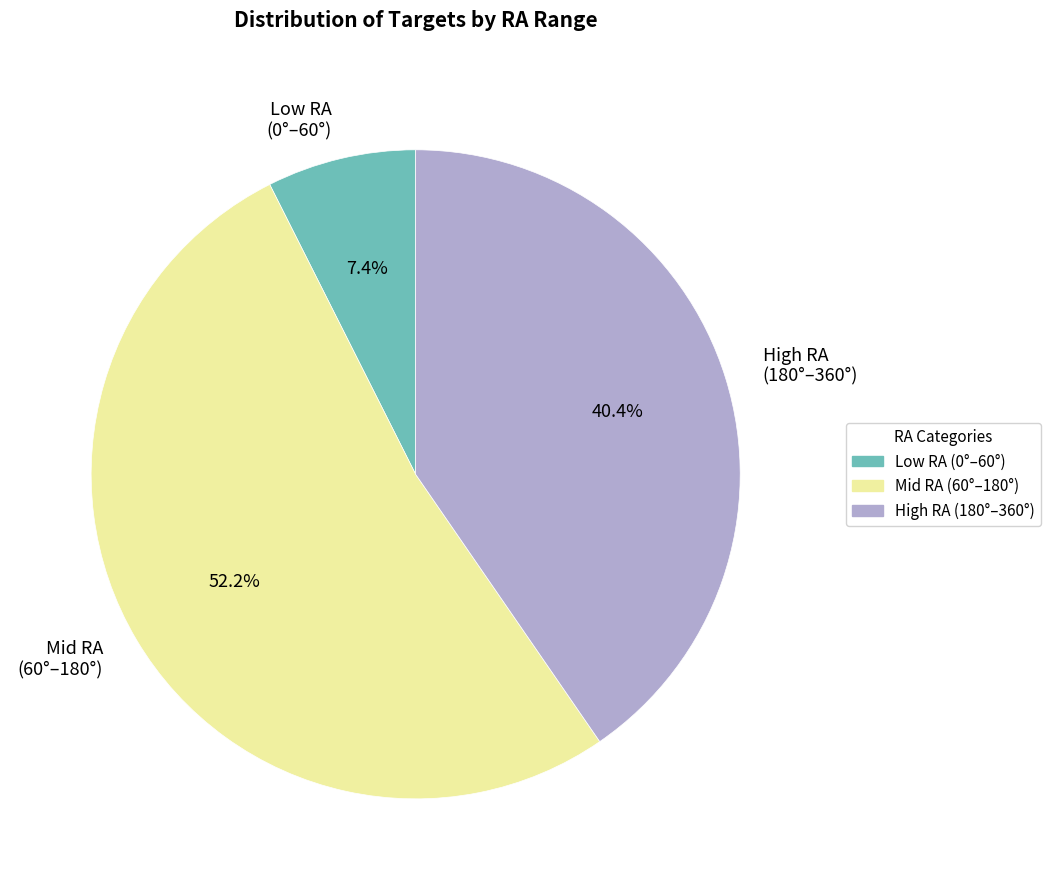

What is the largest slice in the pie chart?

Mid RA (60°–180°)